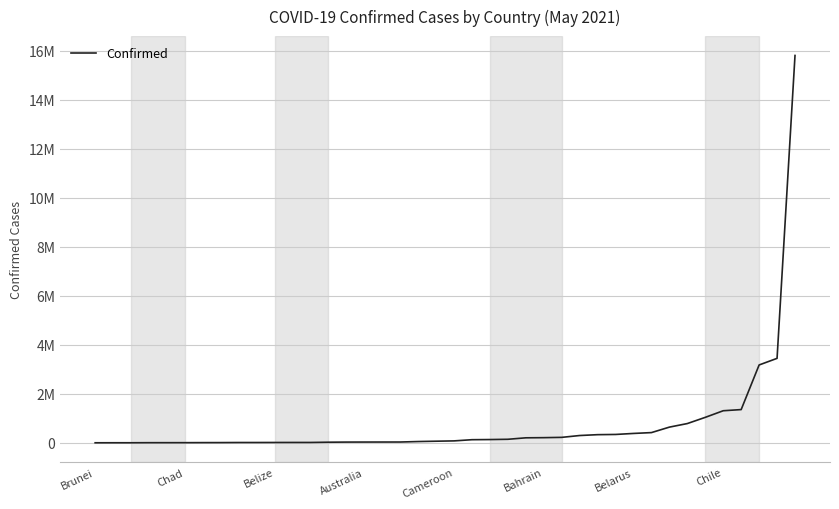

At which category does the chart reach its minimum across all series?

Brunei